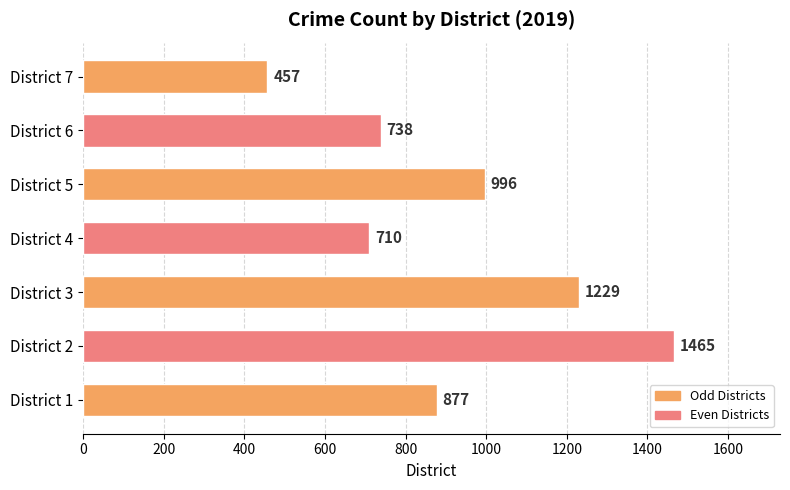

Reading bottom to top, list all the values displayed in this chart.

District 1=877	District 2=1465	District 3=1229	District 4=710	District 5=996	District 6=738	District 7=457